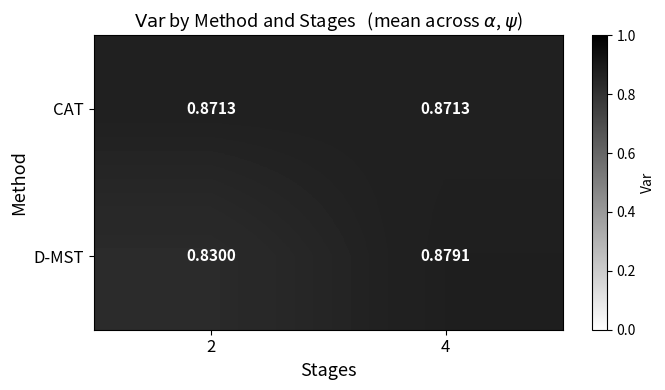

Between 2 and 4, which series saw the biggest shift?

D-MST